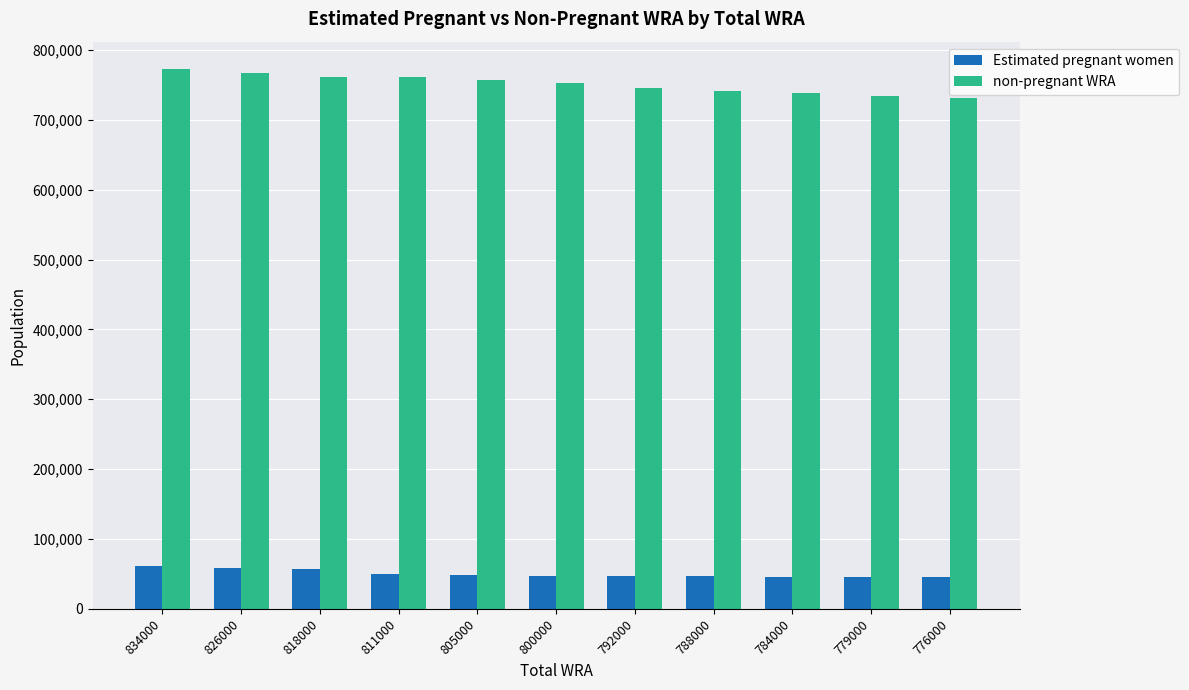

At how many categories does at least one series exceed 610728?

11